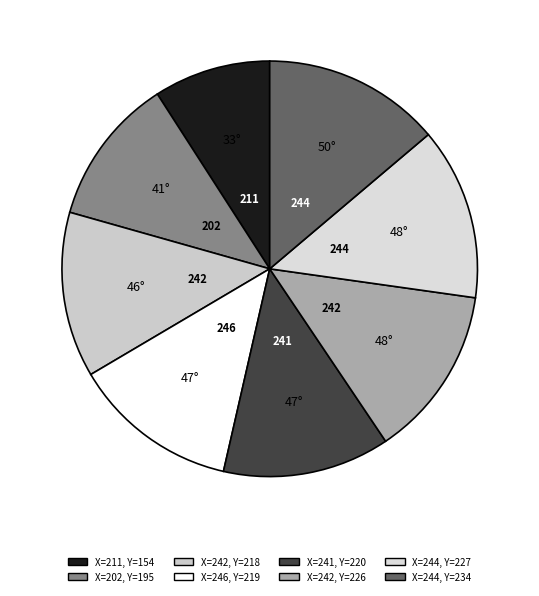

How many segments does this pie chart have?

8